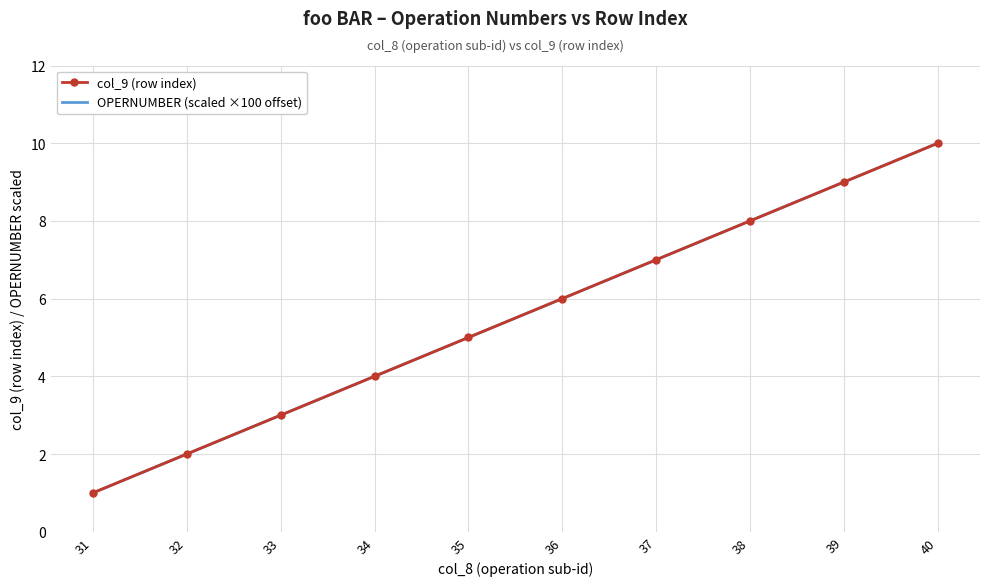

Where is col_9 (row index) nearest to the value 5?

35